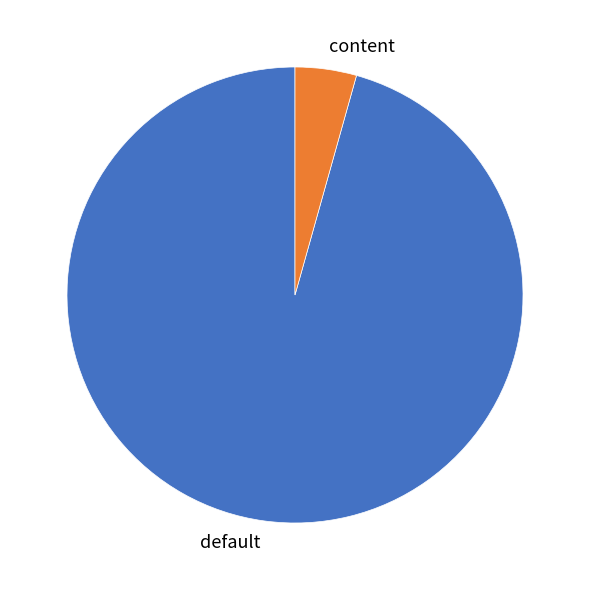

Does content account for over 50% of the chart?

No